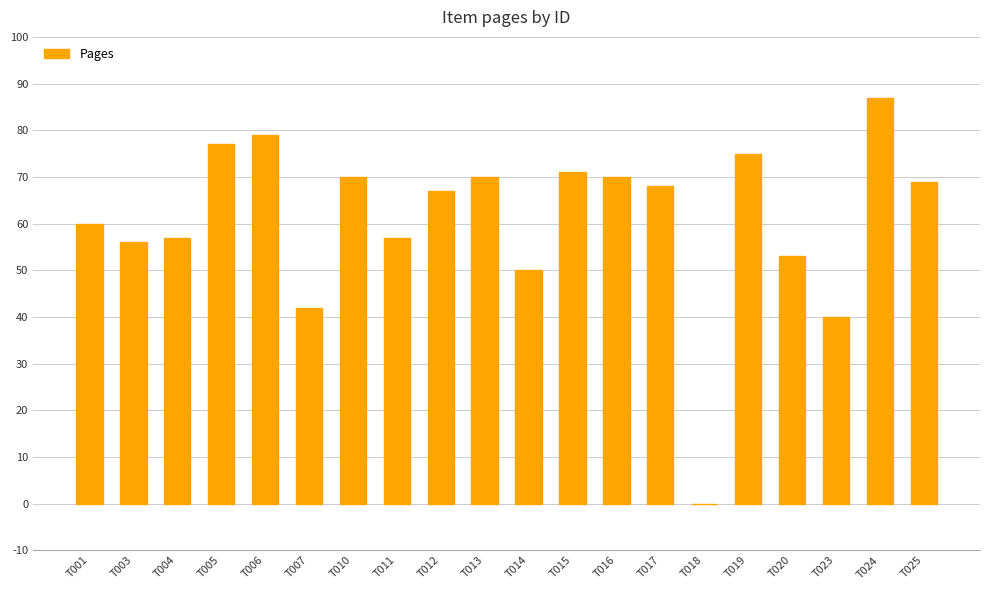

Where is the data nearest to the value 43?

T007